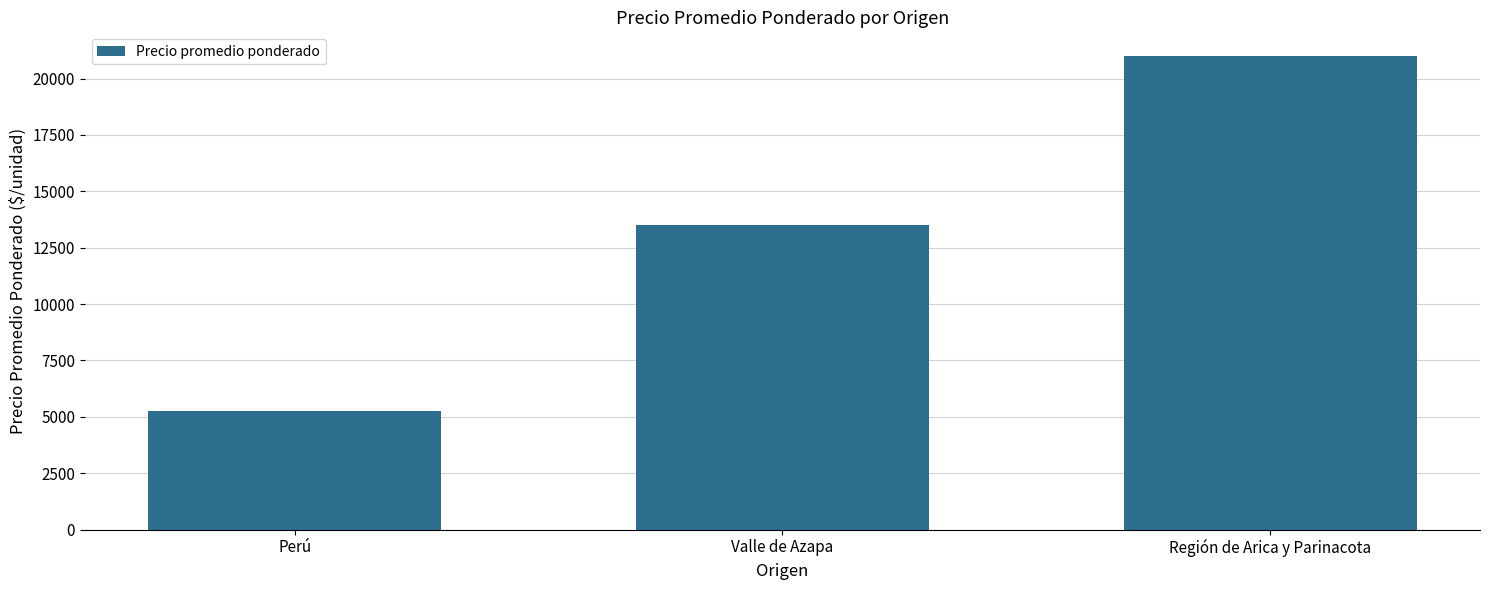

Are the bars grouped side by side (vs. stacked)?

No